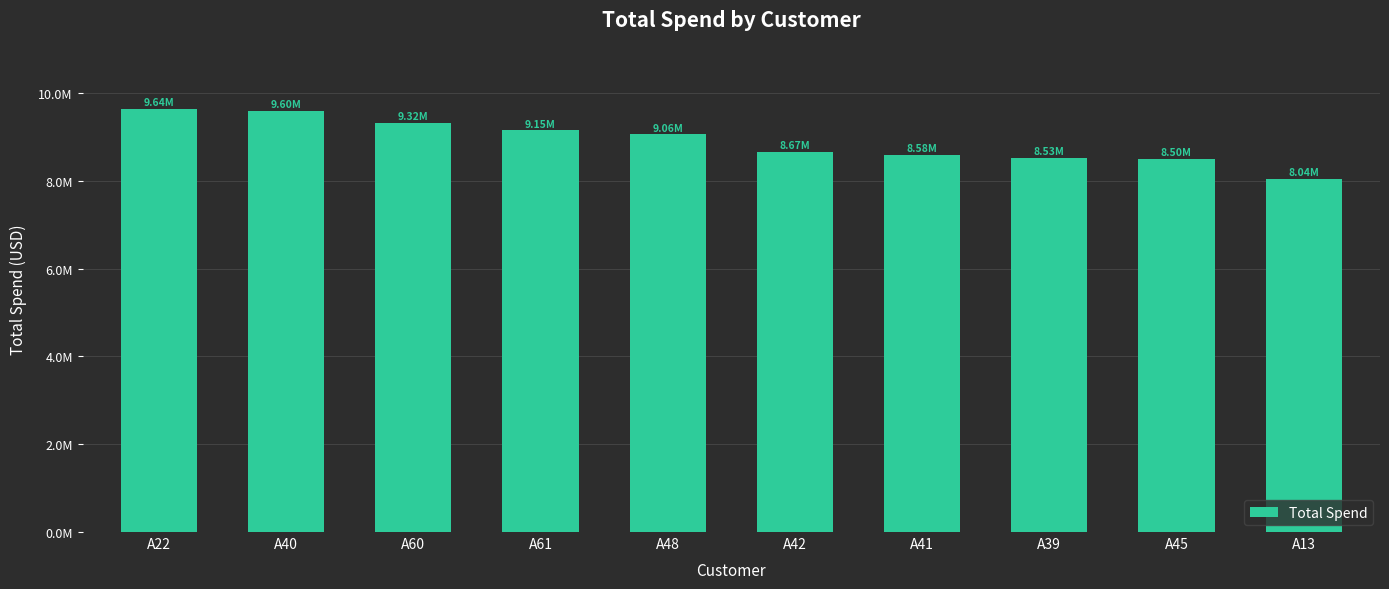

What is the greatest value displayed?

9637818.7